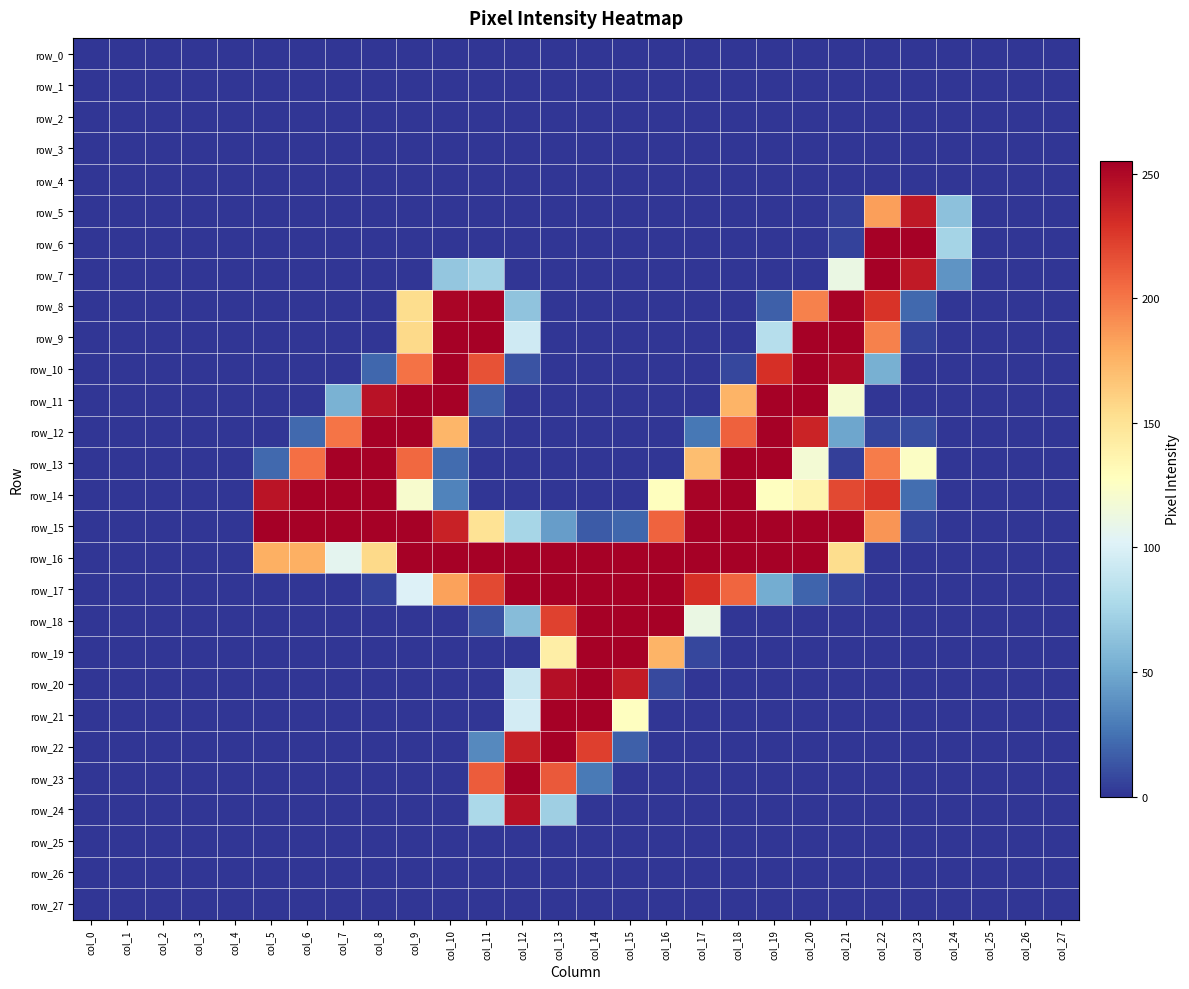

What is the difference between the row_19 values at col_9 and col_17?

7